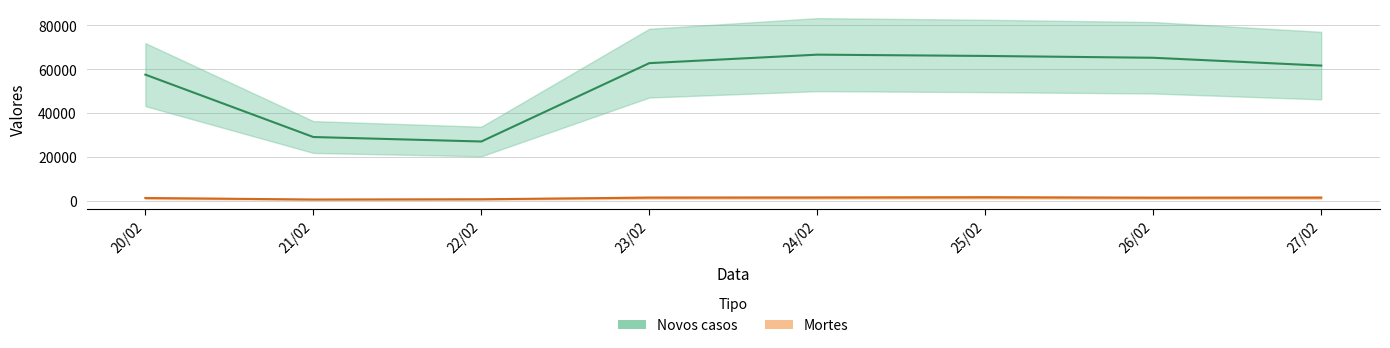

True or false: Mortes and Novos casos intersect in this chart.

False